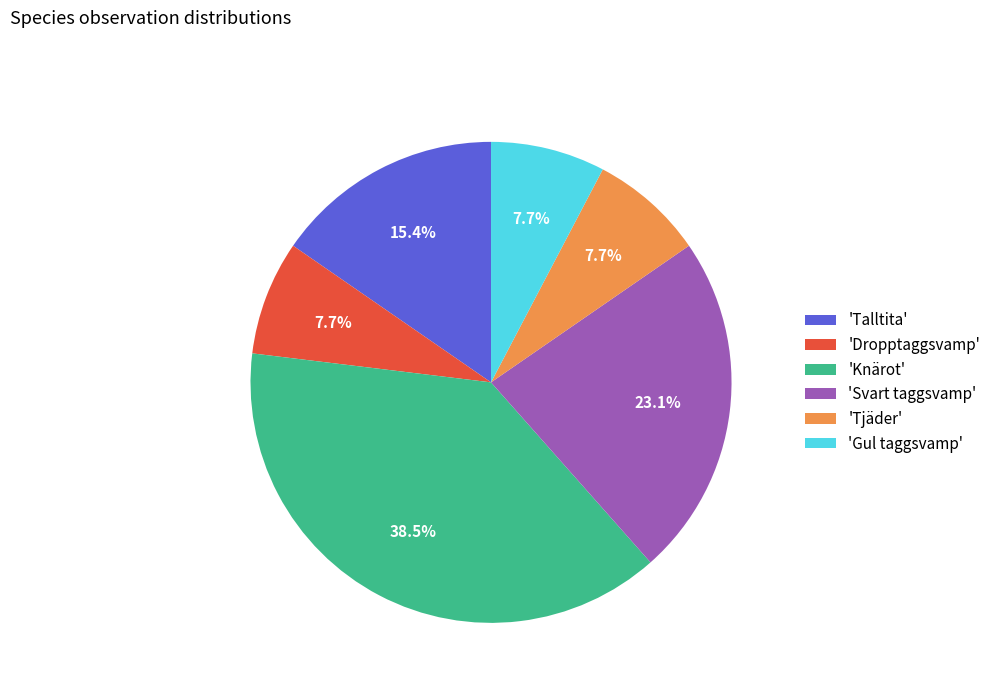

Is there a majority slice in this chart?

No